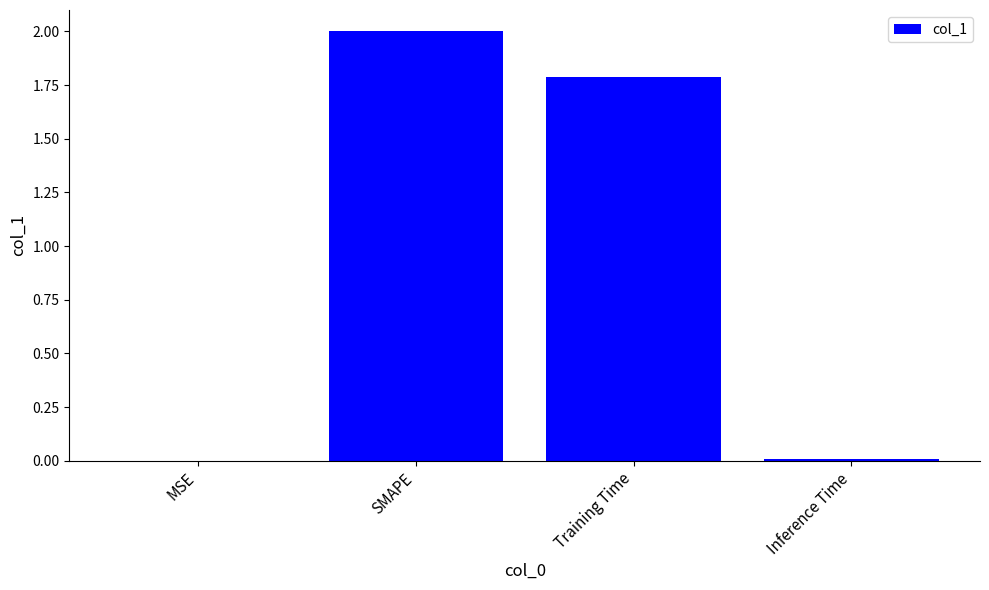

What is the sum of the values at Training Time and SMAPE?

3.8